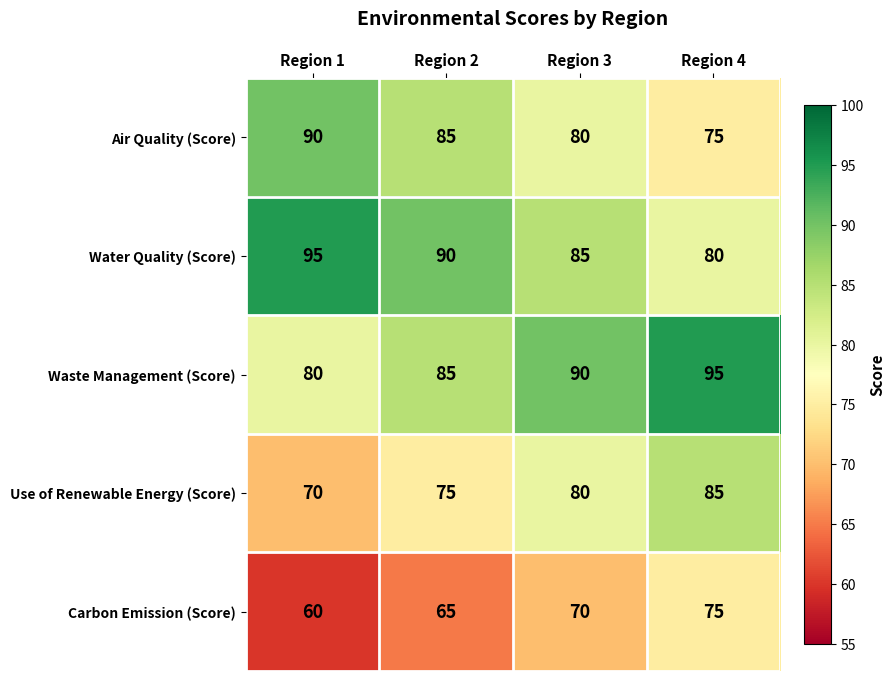

What is the difference between the second highest and second lowest values in the Use of Renewable Energy (Score) series?

5